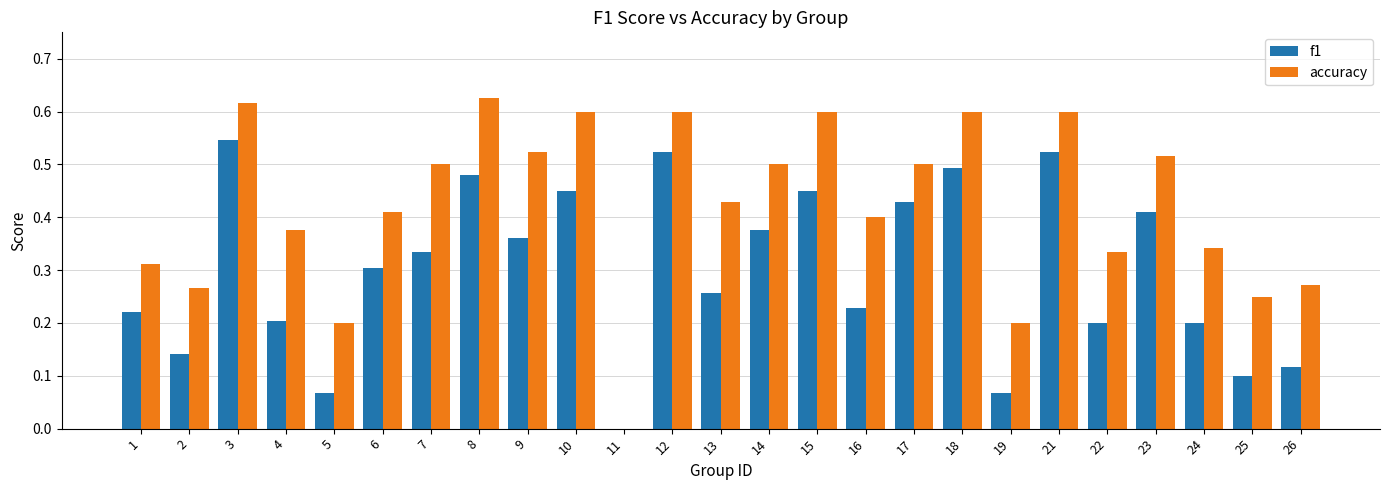

What are all the series names shown in the legend?

f1, accuracy